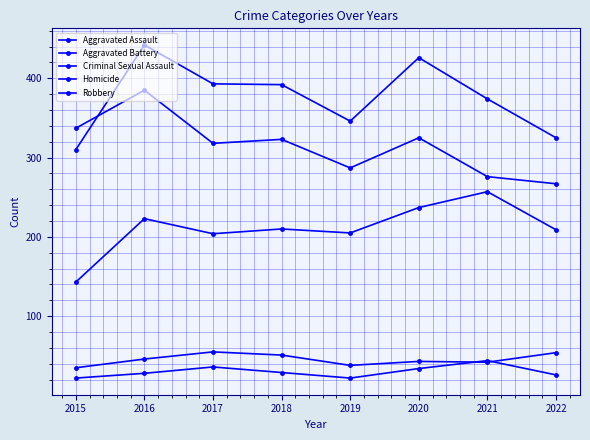

How many lines are shown in the chart?

5